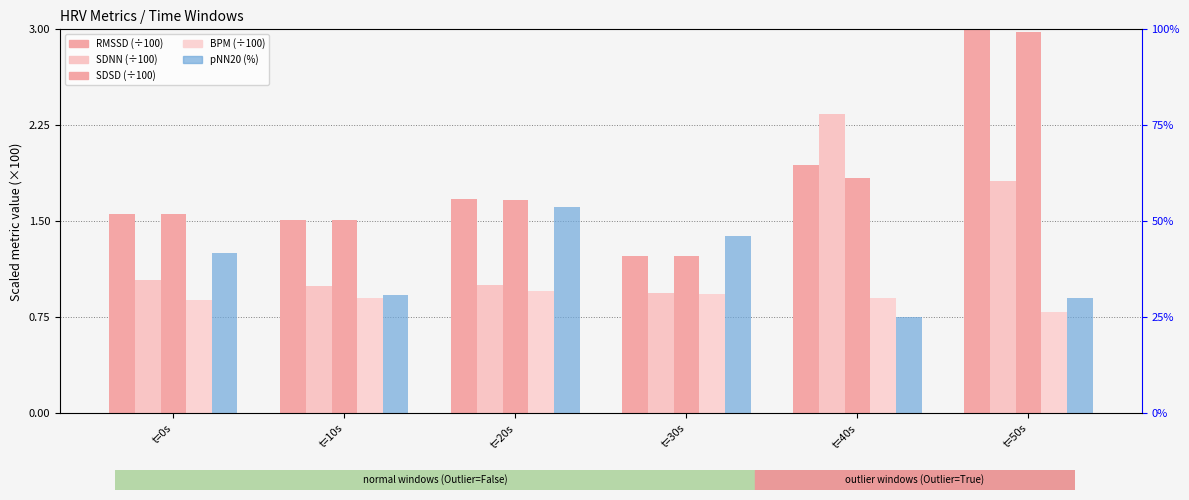

What is the label of the 5th bar from the left?

t=40s